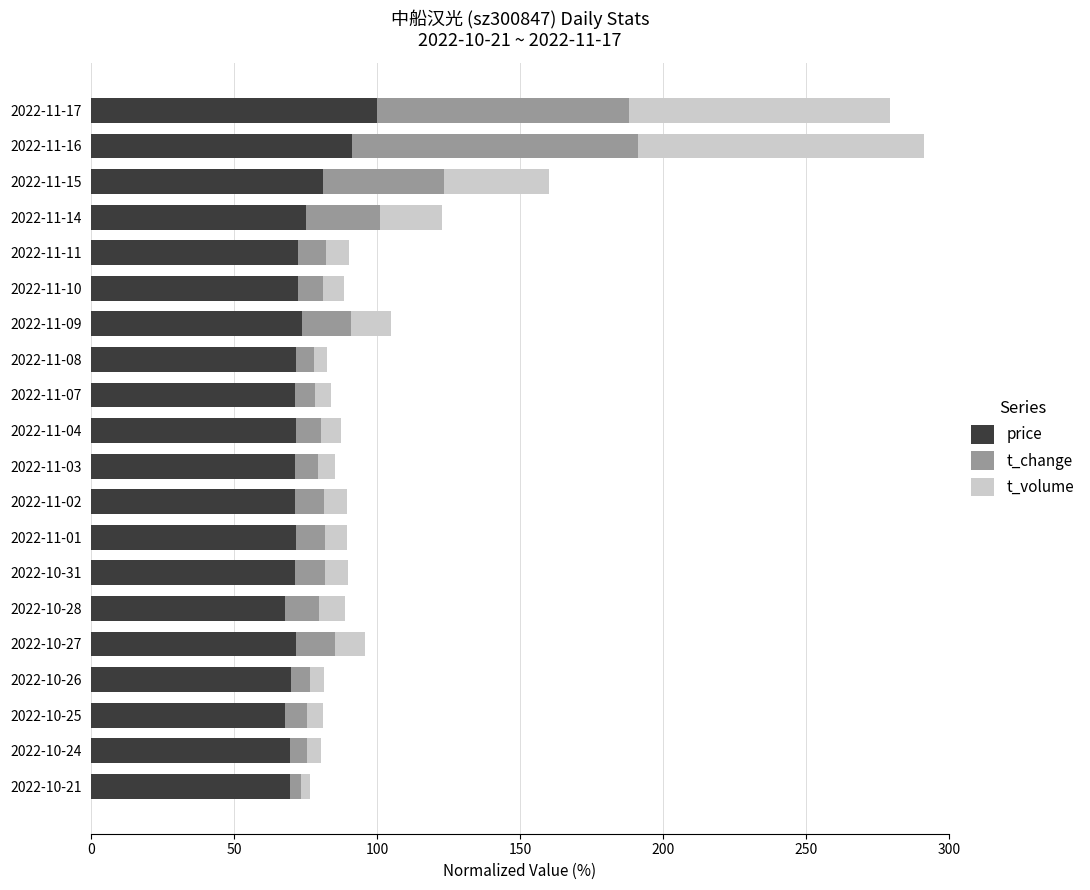

What is the highest value of the price series?

100.0